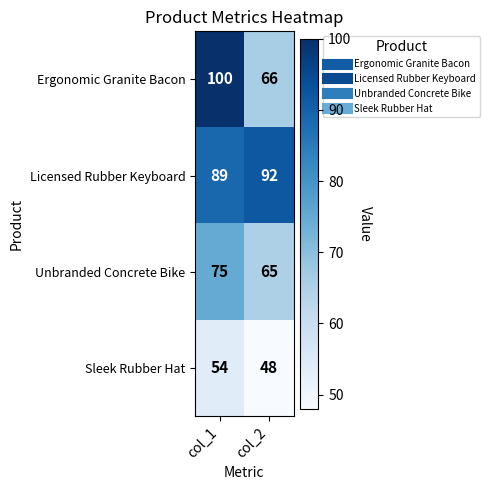

What is the minimum value shown in the chart?

48